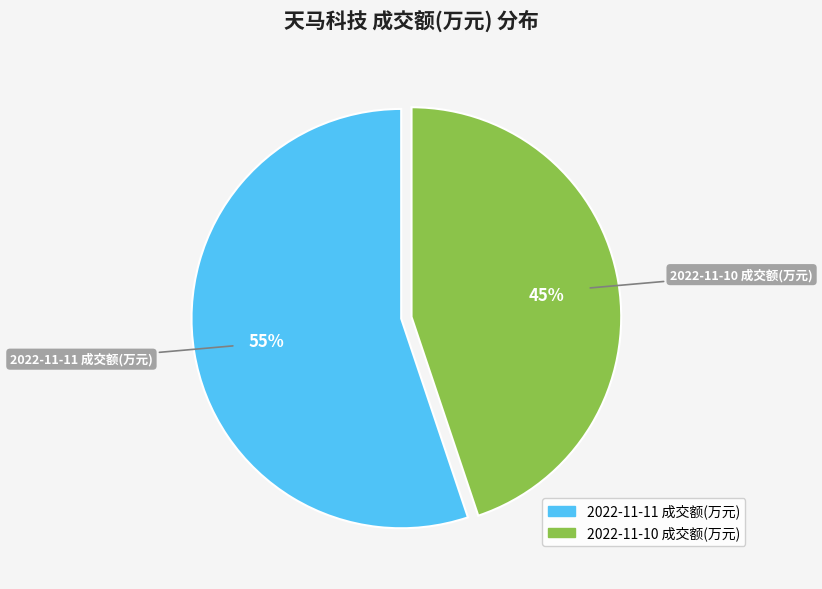

Which slice is the smallest?

2022-11-10 成交额(万元)